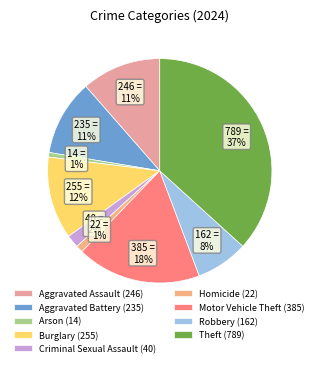

Does Burglary represent more than half of the total?

No